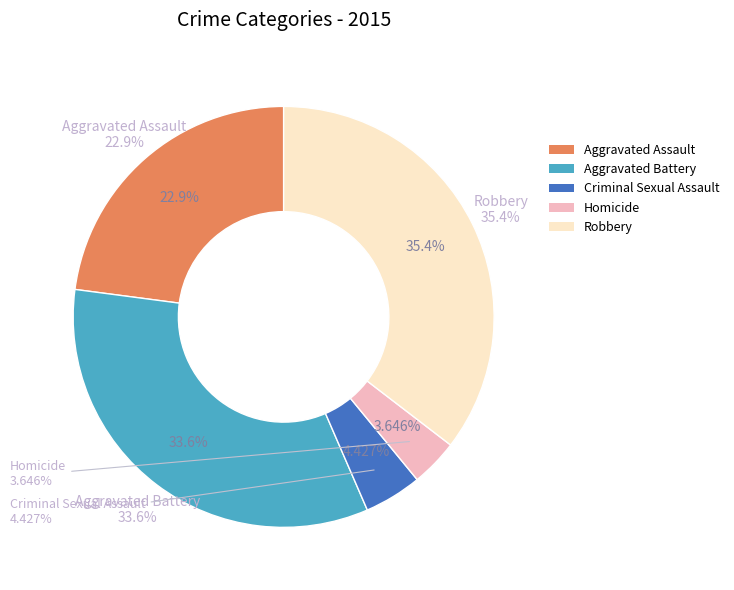

Is there any slice that represents more than half of the pie?

No